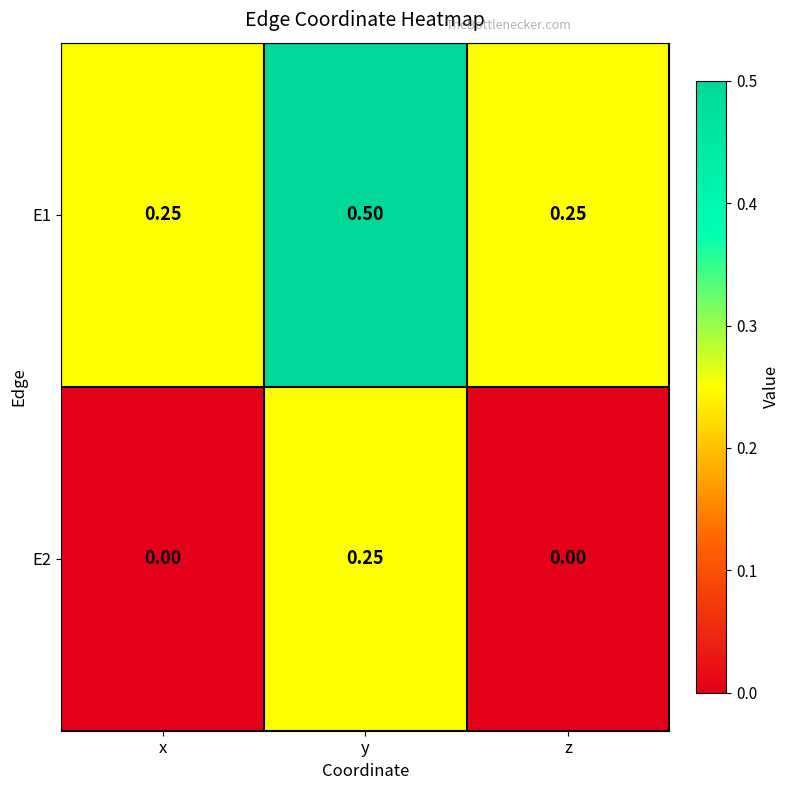

At which label does E1 reach its peak?

y